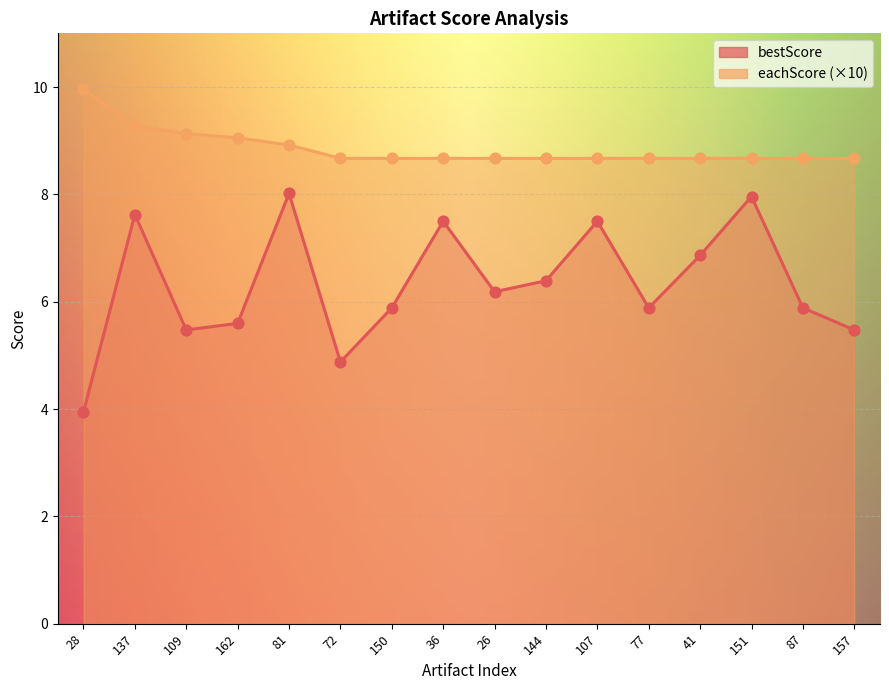

Which series has the largest total across all categories?

eachScore